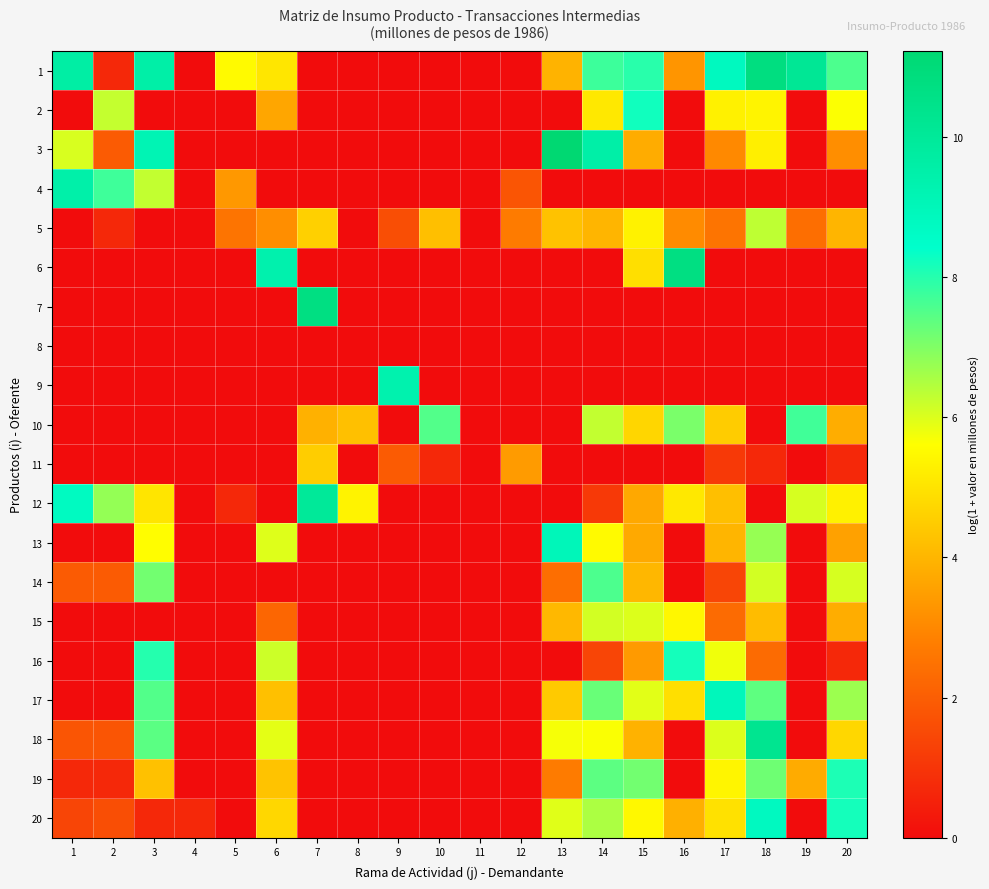

Reading left to right, extract all data points from this chart.

1: 1=9.7	2=0.7	3=9.6	4=0.0	5=5.5	6=5.1	7=0.0	8=0.0	9=0.0	10=0.0	11=0.0	12=0.0	13=4.0	14=7.8	15=8.0	16=3.3	17=8.8	18=10.8	19=10.1	20=7.6
2: 1=0.0	2=6.3	3=0.0	4=0.0	5=0.0	6=3.7	7=0.0	8=0.0	9=0.0	10=0.0	11=0.0	12=0.0	13=0.0	14=5.1	15=8.2	16=0.0	17=5.3	18=5.4	19=0.0	20=5.6
3: 1=6.0	2=1.9	3=9.1	4=0.0	5=0.0	6=0.0	7=0.0	8=0.0	9=0.0	10=0.0	11=0.0	12=0.0	13=11.2	14=9.6	15=3.8	16=0.0	17=3.0	18=5.3	19=0.0	20=3.1
4: 1=9.5	2=7.7	3=6.3	4=0.0	5=3.4	6=0.0	7=0.0	8=0.0	9=0.0	10=0.0	11=0.0	12=1.8	13=0.0	14=0.0	15=0.0	16=0.0	17=0.0	18=0.0	19=0.0	20=0.0
5: 1=0.0	2=0.7	3=0.0	4=0.0	5=2.6	6=3.1	7=4.6	8=0.0	9=1.6	10=4.2	11=0.0	12=2.7	13=4.3	14=4.0	15=5.3	16=3.1	17=2.6	18=6.3	19=2.4	20=4.0
6: 1=0.0	2=0.0	3=0.0	4=0.0	5=0.0	6=9.4	7=0.0	8=0.0	9=0.0	10=0.0	11=0.0	12=0.0	13=0.0	14=0.0	15=4.9	16=10.7	17=0.0	18=0.0	19=0.0	20=0.0
7: 1=0.0	2=0.0	3=0.0	4=0.0	5=0.0	6=0.0	7=10.7	8=0.0	9=0.0	10=0.0	11=0.0	12=0.0	13=0.0	14=0.0	15=0.0	16=0.0	17=0.0	18=0.0	19=0.0	20=0.0
8: 1=0.0	2=0.0	3=0.0	4=0.0	5=0.0	6=0.0	7=0.0	8=0.0	9=0.0	10=0.0	11=0.0	12=0.0	13=0.0	14=0.0	15=0.0	16=0.0	17=0.0	18=0.0	19=0.0	20=0.0
9: 1=0.0	2=0.0	3=0.0	4=0.0	5=0.0	6=0.0	7=0.0	8=0.0	9=9.3	10=0.0	11=0.0	12=0.0	13=0.0	14=0.0	15=0.0	16=0.0	17=0.0	18=0.0	19=0.0	20=0.0
10: 1=0.0	2=0.0	3=0.0	4=0.0	5=0.0	6=0.0	7=3.9	8=4.2	9=0.0	10=7.5	11=0.0	12=0.0	13=0.0	14=6.3	15=4.7	16=7.1	17=4.5	18=0.0	19=7.7	20=3.8
11: 1=0.0	2=0.0	3=0.0	4=0.0	5=0.0	6=0.0	7=4.5	8=0.0	9=1.9	10=0.7	11=0.0	12=3.4	13=0.0	14=0.0	15=0.0	16=0.0	17=1.1	18=0.7	19=0.0	20=0.7
12: 1=8.7	2=6.8	3=5.0	4=0.0	5=0.7	6=0.0	7=10.0	8=5.4	9=0.0	10=0.0	11=0.0	12=0.0	13=0.0	14=1.1	15=3.7	16=5.1	17=4.2	18=0.0	19=6.1	20=5.3
13: 1=0.0	2=0.0	3=5.6	4=0.0	5=0.0	6=6.0	7=0.0	8=0.0	9=0.0	10=0.0	11=0.0	12=0.0	13=9.0	14=5.5	15=3.7	16=0.0	17=4.0	18=6.8	19=0.0	20=3.6
14: 1=1.9	2=1.9	3=7.2	4=0.0	5=0.0	6=0.0	7=0.0	8=0.0	9=0.0	10=0.0	11=0.0	12=0.0	13=2.4	14=7.6	15=4.0	16=0.0	17=1.4	18=6.1	19=0.0	20=6.1
15: 1=0.0	2=0.0	3=0.0	4=0.0	5=0.0	6=2.2	7=0.0	8=0.0	9=0.0	10=0.0	11=0.0	12=0.0	13=4.1	14=6.1	15=6.0	16=5.4	17=2.3	18=4.2	19=0.0	20=3.8
16: 1=0.0	2=0.0	3=8.0	4=0.0	5=0.0	6=6.2	7=0.0	8=0.0	9=0.0	10=0.0	11=0.0	12=0.0	13=0.0	14=1.4	15=3.4	16=8.2	17=5.8	18=2.3	19=0.0	20=0.7
17: 1=0.0	2=0.0	3=7.5	4=0.0	5=0.0	6=4.2	7=0.0	8=0.0	9=0.0	10=0.0	11=0.0	12=0.0	13=4.5	14=7.3	15=5.9	16=4.9	17=8.9	18=7.4	19=0.0	20=6.7
18: 1=1.8	2=1.8	3=7.4	4=0.0	5=0.0	6=5.9	7=0.0	8=0.0	9=0.0	10=0.0	11=0.0	12=0.0	13=5.7	14=5.7	15=3.9	16=0.0	17=6.0	18=10.3	19=0.0	20=4.7
19: 1=0.7	2=0.7	3=4.3	4=0.0	5=0.0	6=4.3	7=0.0	8=0.0	9=0.0	10=0.0	11=0.0	12=0.0	13=2.7	14=7.4	15=7.2	16=0.0	17=5.4	18=7.2	19=3.8	20=8.1
20: 1=1.4	2=1.6	3=0.7	4=0.7	5=0.0	6=4.7	7=0.0	8=0.0	9=0.0	10=0.0	11=0.0	12=0.0	13=6.0	14=6.5	15=5.5	16=3.9	17=5.0	18=8.8	19=0.0	20=8.2